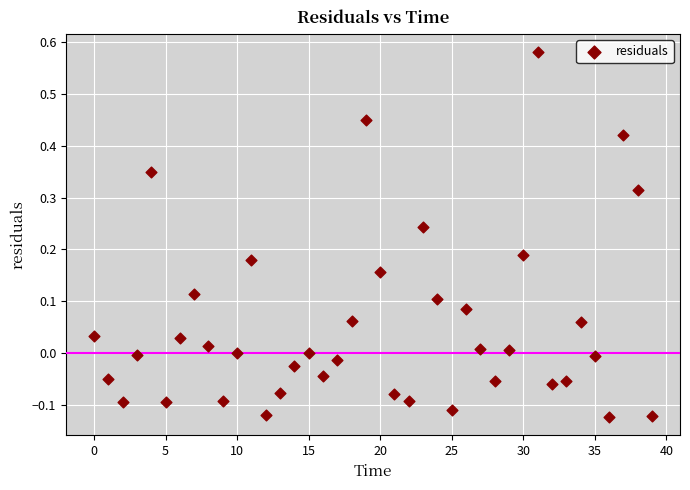

What is the range of Y values (max minus min)?

0.7